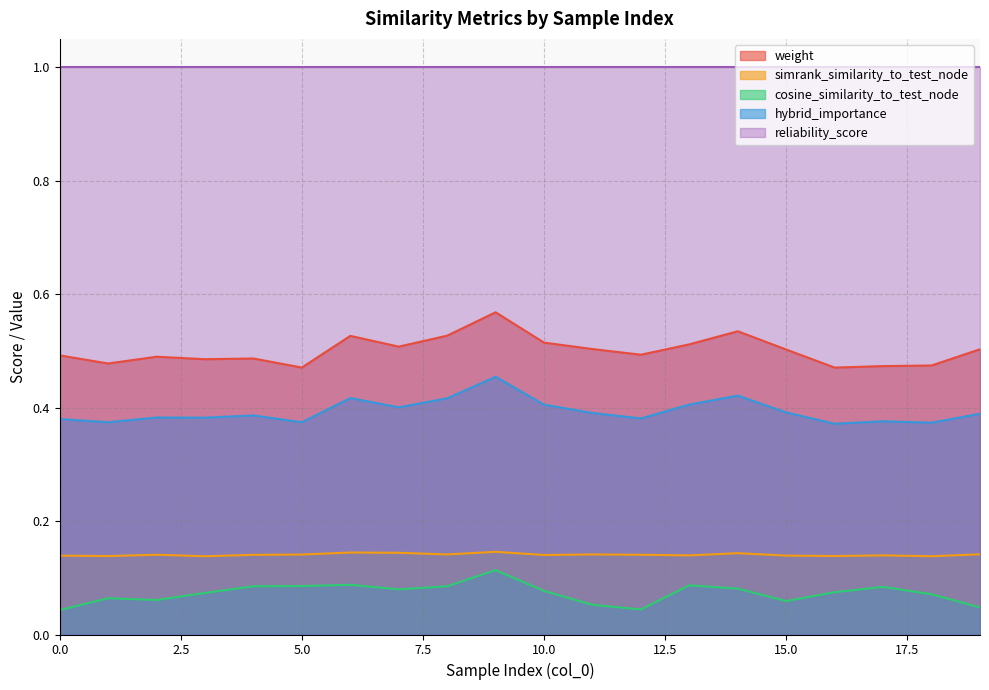

What is the greatest value displayed?

1.0